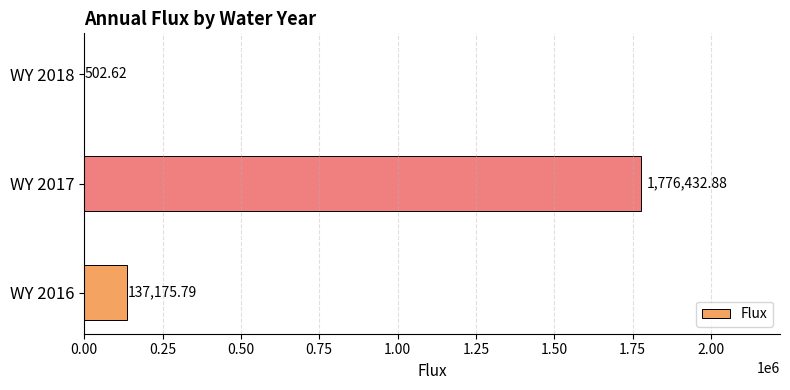

What is the sum of the values at WY 2016 and WY 2017?

1913608.7